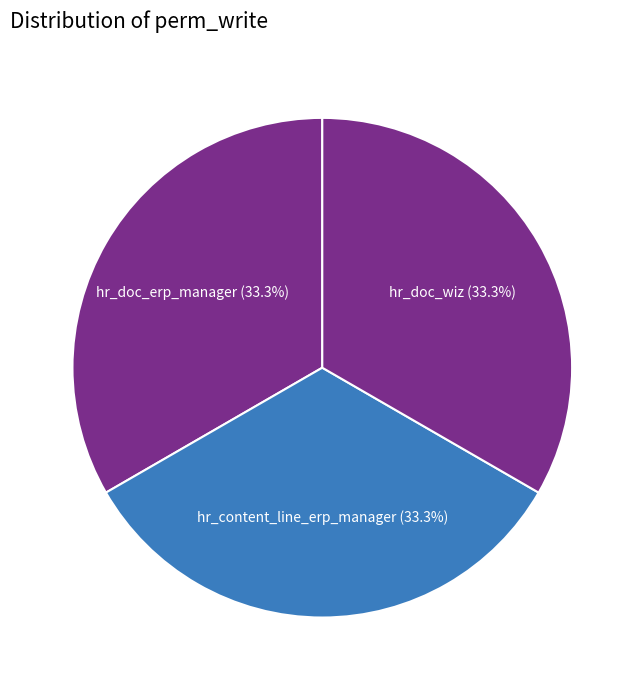

Approximately how many times larger is the value at hr_doc_erp_manager compared to hr_doc_wiz?

1.0